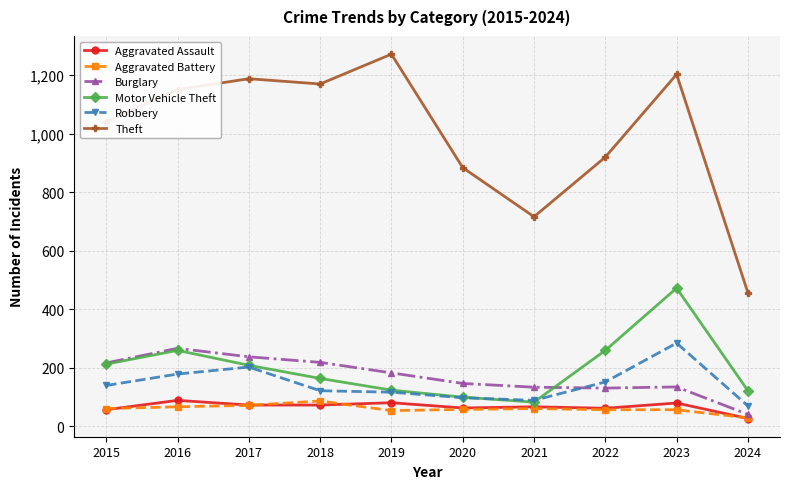

What is the value of the Aggravated Battery point at the 7th from the left?

60